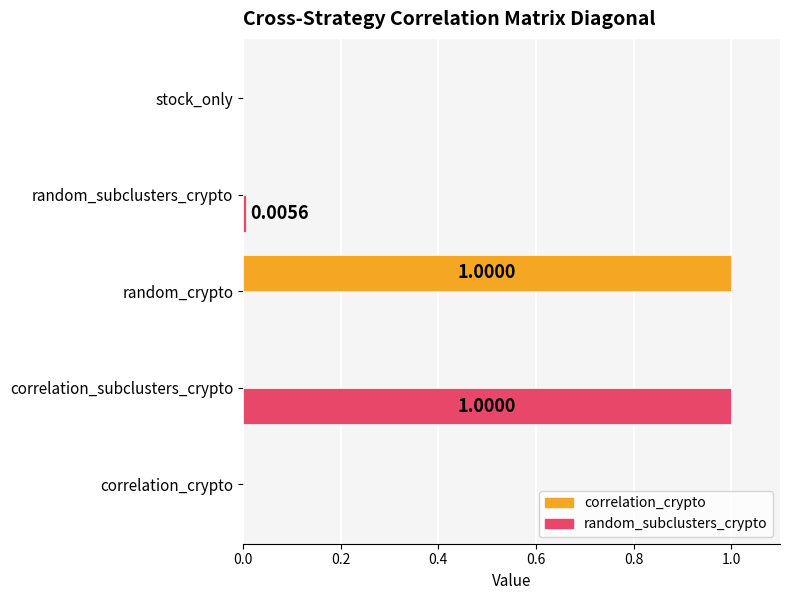

What is the average value of the correlation_crypto series?

0.2